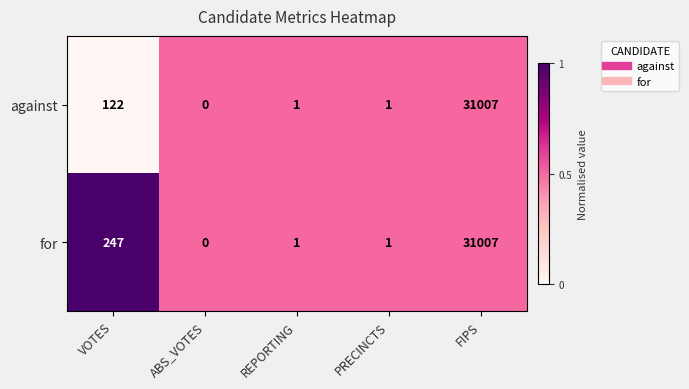

How many categories are shown in the chart?

5